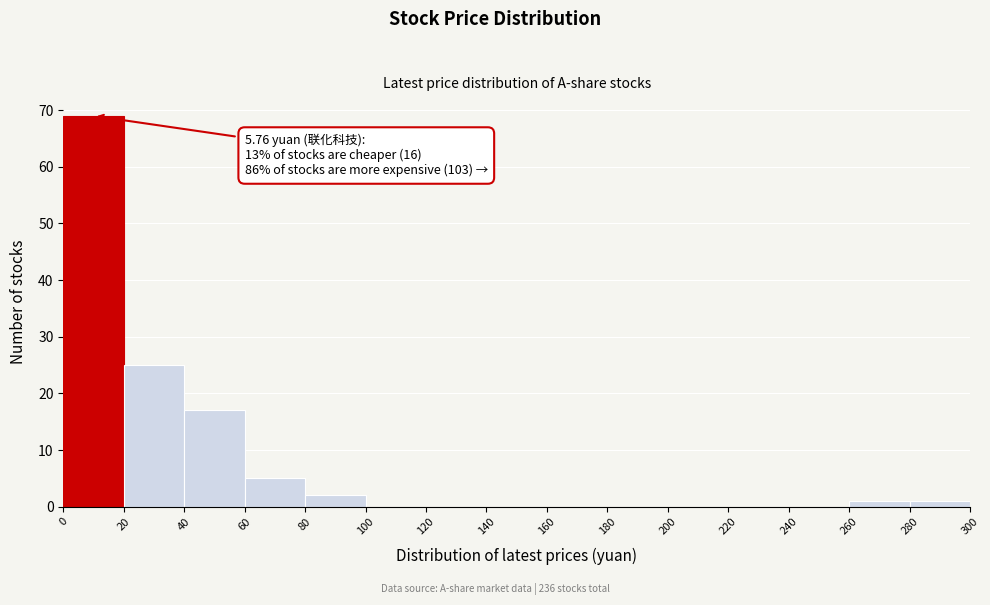

Which range on the x-axis has the tallest bar?

0 to 20